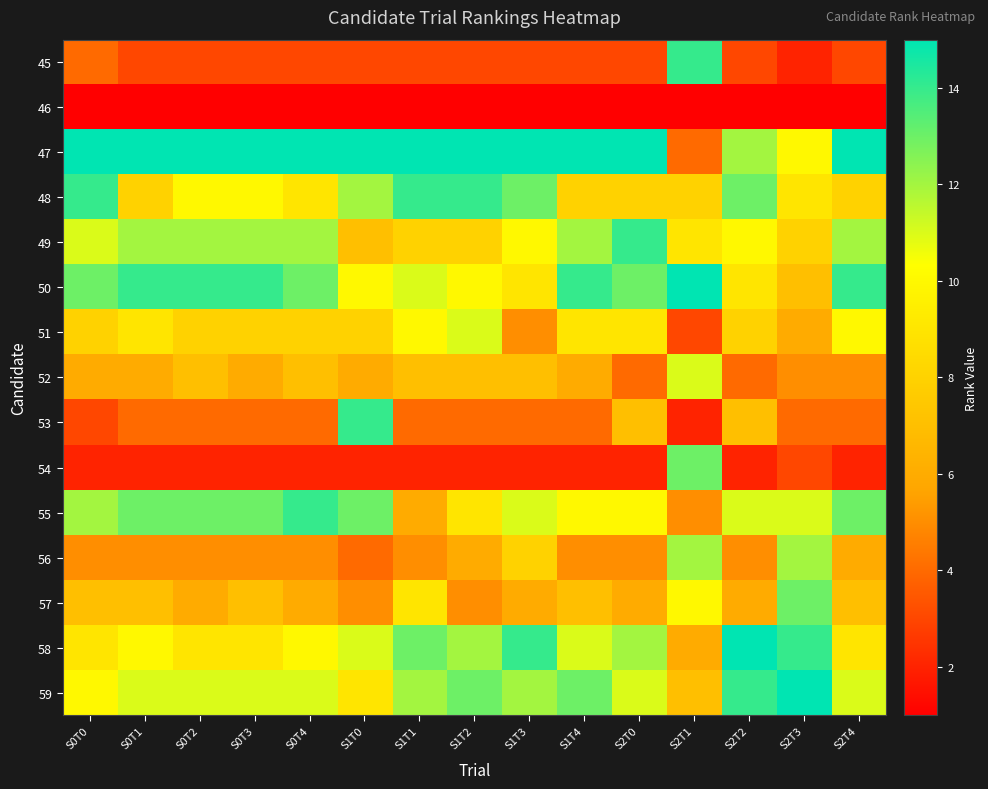

Reading left to right, list all the values displayed in this chart.

45: S0T0=4	S0T1=3	S0T2=3	S0T3=3	S0T4=3	S1T0=3	S1T1=3	S1T2=3	S1T3=3	S1T4=3	S2T0=3	S2T1=14	S2T2=3	S2T3=2	S2T4=3
46: S0T0=1	S0T1=1	S0T2=1	S0T3=1	S0T4=1	S1T0=1	S1T1=1	S1T2=1	S1T3=1	S1T4=1	S2T0=1	S2T1=1	S2T2=1	S2T3=1	S2T4=1
47: S0T0=15	S0T1=15	S0T2=15	S0T3=15	S0T4=15	S1T0=15	S1T1=15	S1T2=15	S1T3=15	S1T4=15	S2T0=15	S2T1=4	S2T2=12	S2T3=10	S2T4=15
48: S0T0=14	S0T1=8	S0T2=10	S0T3=10	S0T4=9	S1T0=12	S1T1=14	S1T2=14	S1T3=13	S1T4=8	S2T0=8	S2T1=8	S2T2=13	S2T3=9	S2T4=8
49: S0T0=11	S0T1=12	S0T2=12	S0T3=12	S0T4=12	S1T0=7	S1T1=8	S1T2=8	S1T3=10	S1T4=12	S2T0=14	S2T1=9	S2T2=10	S2T3=8	S2T4=12
50: S0T0=13	S0T1=14	S0T2=14	S0T3=14	S0T4=13	S1T0=10	S1T1=11	S1T2=10	S1T3=9	S1T4=14	S2T0=13	S2T1=15	S2T2=9	S2T3=7	S2T4=14
51: S0T0=8	S0T1=9	S0T2=8	S0T3=8	S0T4=8	S1T0=8	S1T1=10	S1T2=11	S1T3=5	S1T4=9	S2T0=9	S2T1=3	S2T2=8	S2T3=6	S2T4=10
52: S0T0=6	S0T1=6	S0T2=7	S0T3=6	S0T4=7	S1T0=6	S1T1=7	S1T2=7	S1T3=7	S1T4=6	S2T0=4	S2T1=11	S2T2=4	S2T3=5	S2T4=5
53: S0T0=3	S0T1=4	S0T2=4	S0T3=4	S0T4=4	S1T0=14	S1T1=4	S1T2=4	S1T3=4	S1T4=4	S2T0=7	S2T1=2	S2T2=7	S2T3=4	S2T4=4
54: S0T0=2	S0T1=2	S0T2=2	S0T3=2	S0T4=2	S1T0=2	S1T1=2	S1T2=2	S1T3=2	S1T4=2	S2T0=2	S2T1=13	S2T2=2	S2T3=3	S2T4=2
55: S0T0=12	S0T1=13	S0T2=13	S0T3=13	S0T4=14	S1T0=13	S1T1=6	S1T2=9	S1T3=11	S1T4=10	S2T0=10	S2T1=5	S2T2=11	S2T3=11	S2T4=13
56: S0T0=5	S0T1=5	S0T2=5	S0T3=5	S0T4=5	S1T0=4	S1T1=5	S1T2=6	S1T3=8	S1T4=5	S2T0=5	S2T1=12	S2T2=5	S2T3=12	S2T4=6
57: S0T0=7	S0T1=7	S0T2=6	S0T3=7	S0T4=6	S1T0=5	S1T1=9	S1T2=5	S1T3=6	S1T4=7	S2T0=6	S2T1=10	S2T2=6	S2T3=13	S2T4=7
58: S0T0=9	S0T1=10	S0T2=9	S0T3=9	S0T4=10	S1T0=11	S1T1=13	S1T2=12	S1T3=14	S1T4=11	S2T0=12	S2T1=6	S2T2=15	S2T3=14	S2T4=9
59: S0T0=10	S0T1=11	S0T2=11	S0T3=11	S0T4=11	S1T0=9	S1T1=12	S1T2=13	S1T3=12	S1T4=13	S2T0=11	S2T1=7	S2T2=14	S2T3=15	S2T4=11